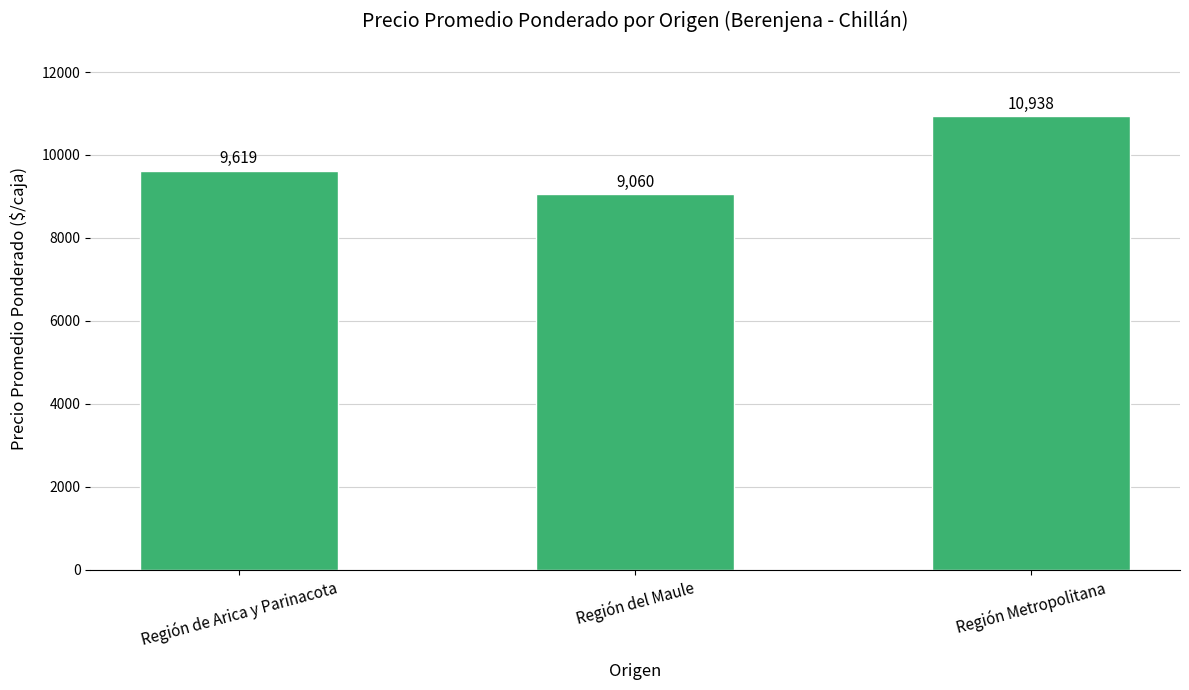

Reading left to right, list all the values displayed in this chart.

Región de Arica y Parinacota=9619	Región del Maule=9060	Región Metropolitana=10938